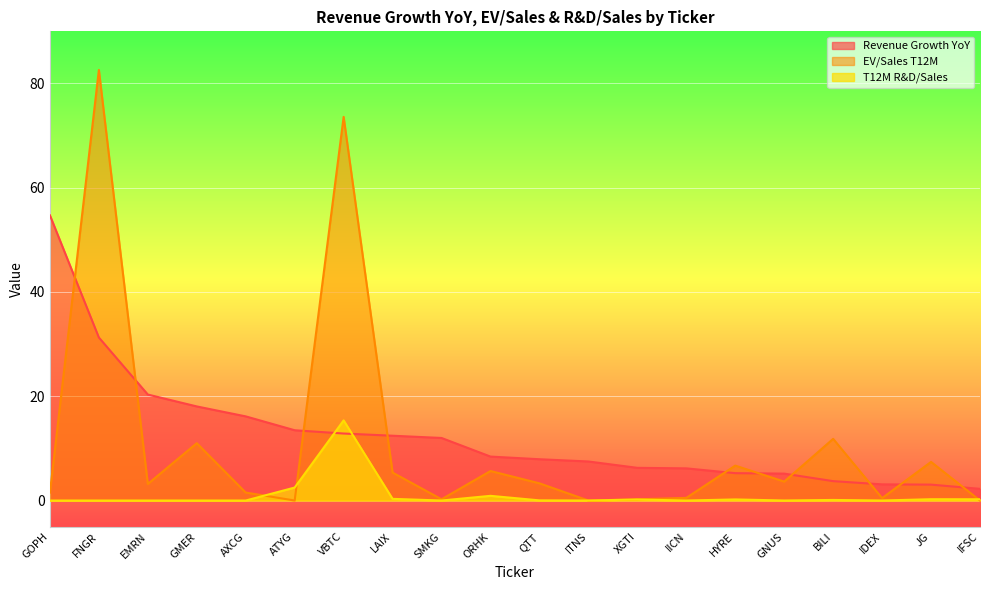

How many data points does each series have?

20